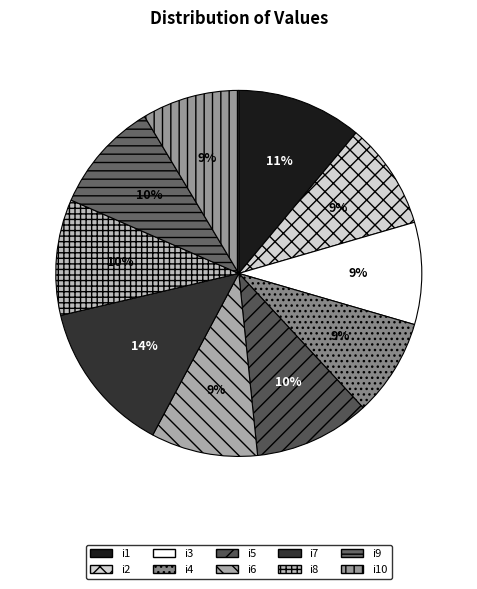

Count the number of slices in the pie.

10